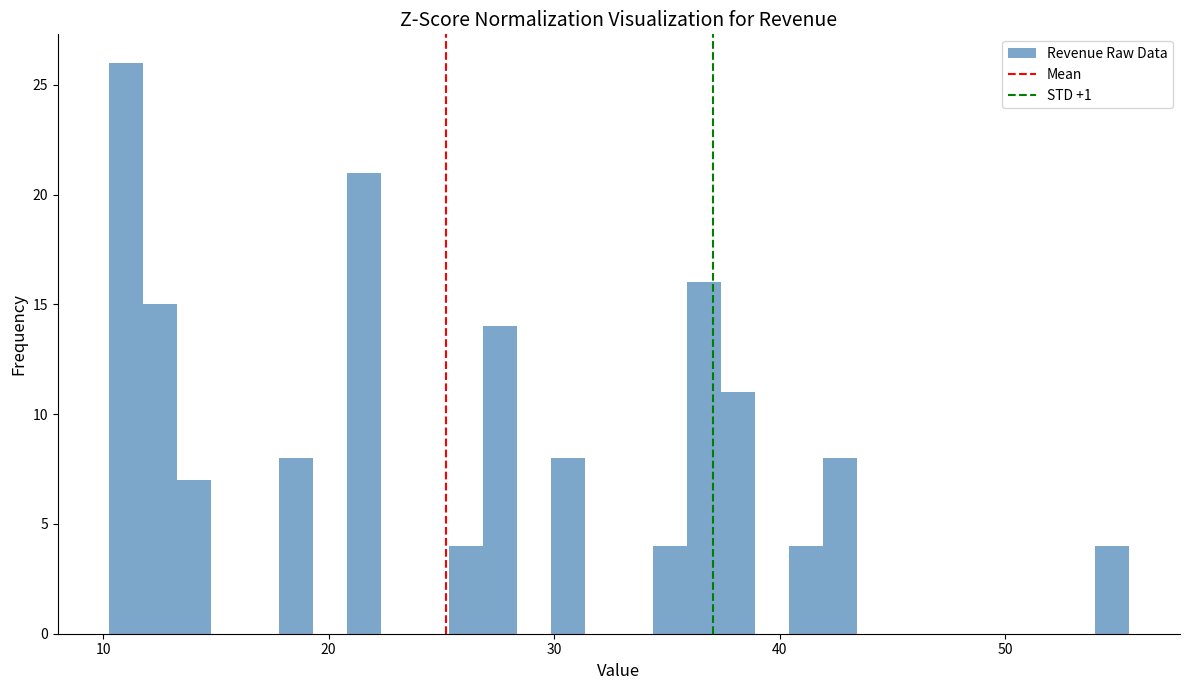

Around what value on the x-axis is the tallest bar? Give the approximate position of its centre, as read against the axis.

11